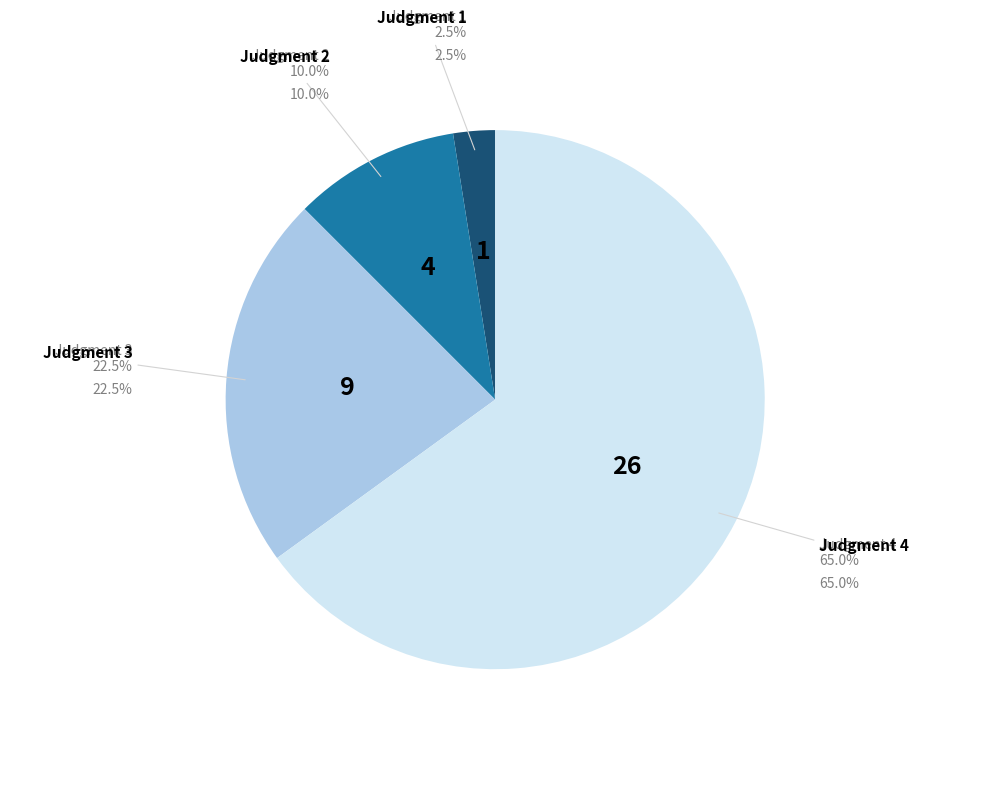

How many segments does this pie chart have?

4